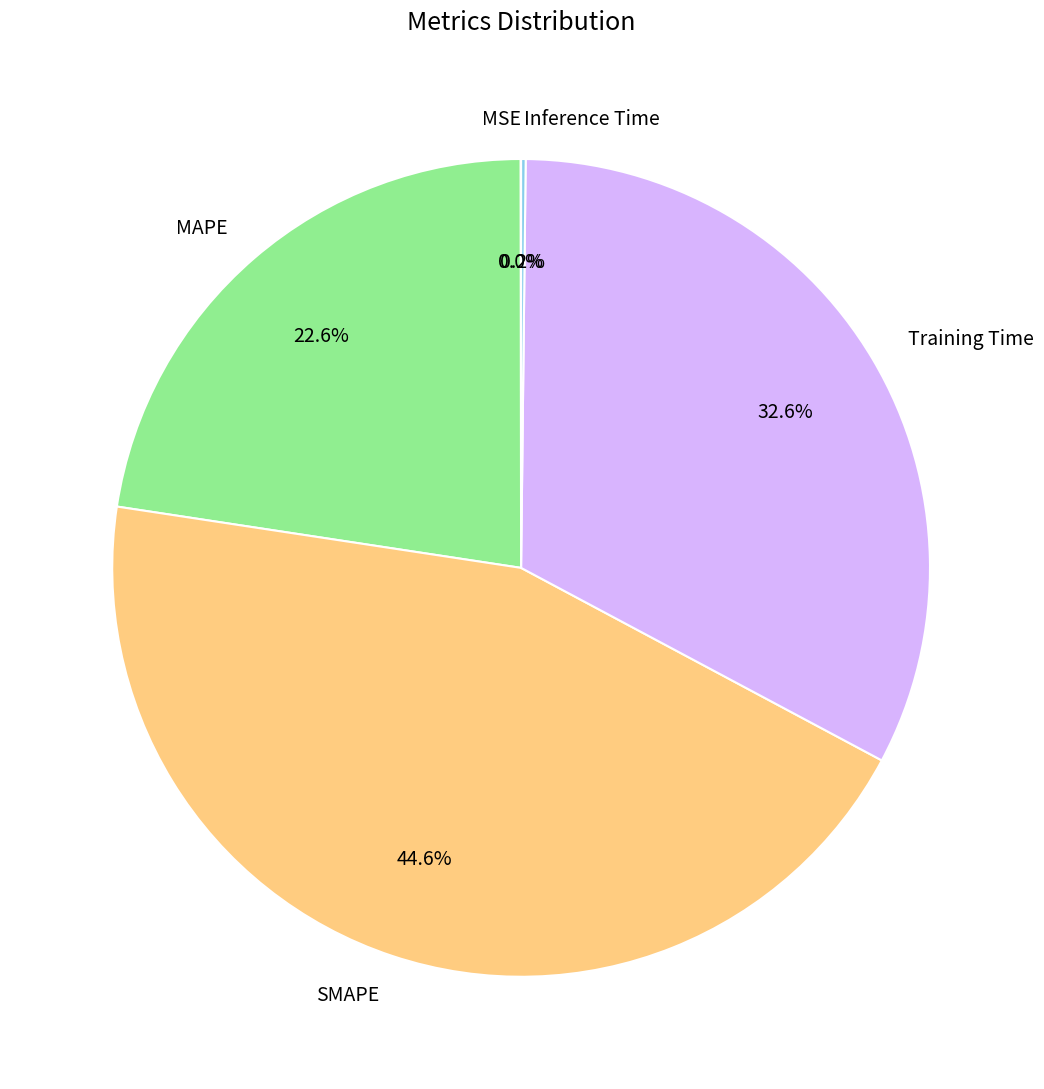

Is there a majority slice in this chart?

No